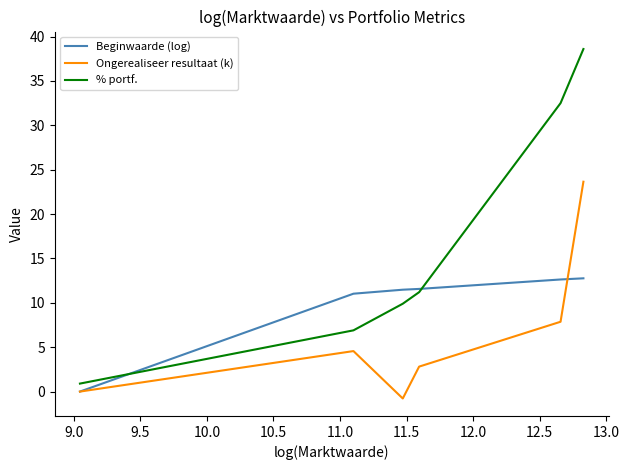

Does the chart have visible grid lines?

No